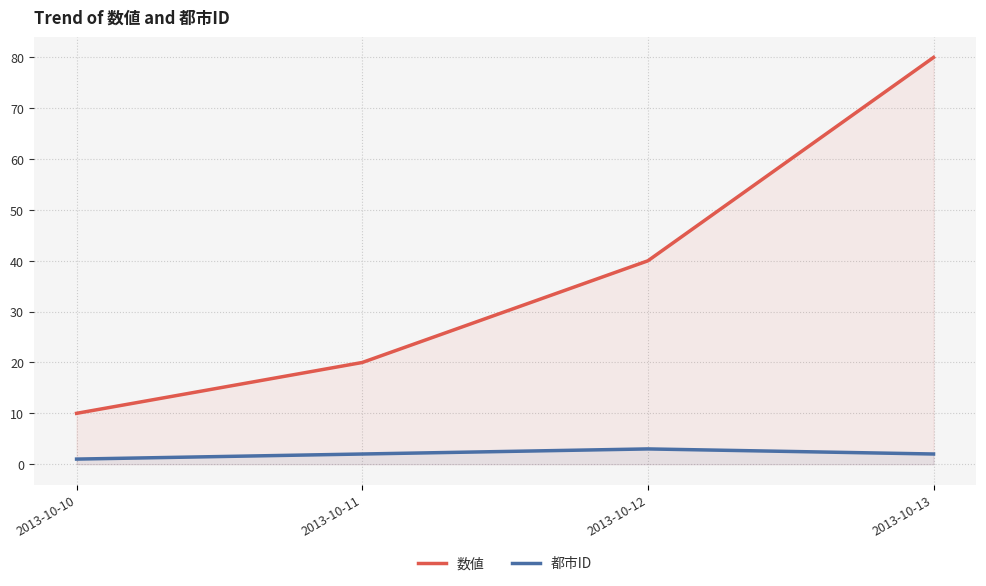

At 2013-10-13, list the series in order from smallest to largest.

都市ID, 数値